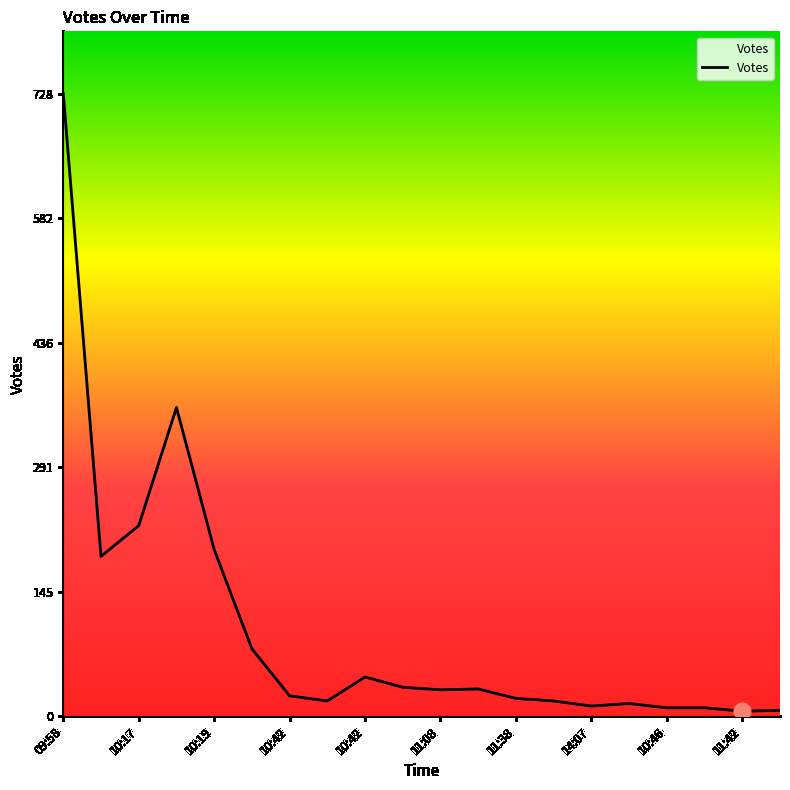

What is the maximum value shown in the chart?

728